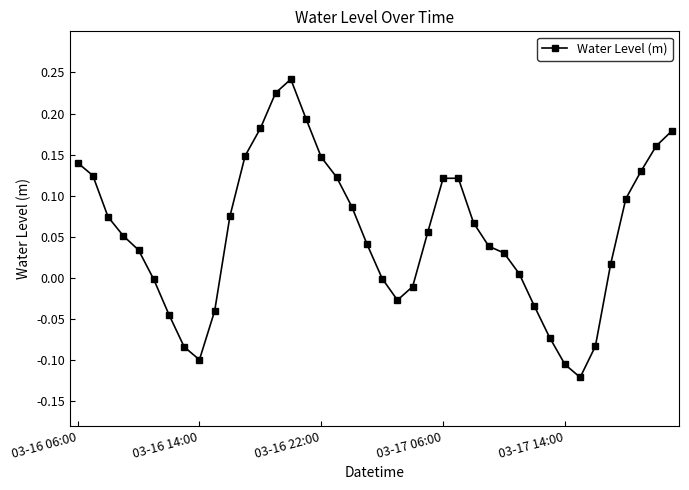

What is the difference between the maximum and minimum values?

0.4